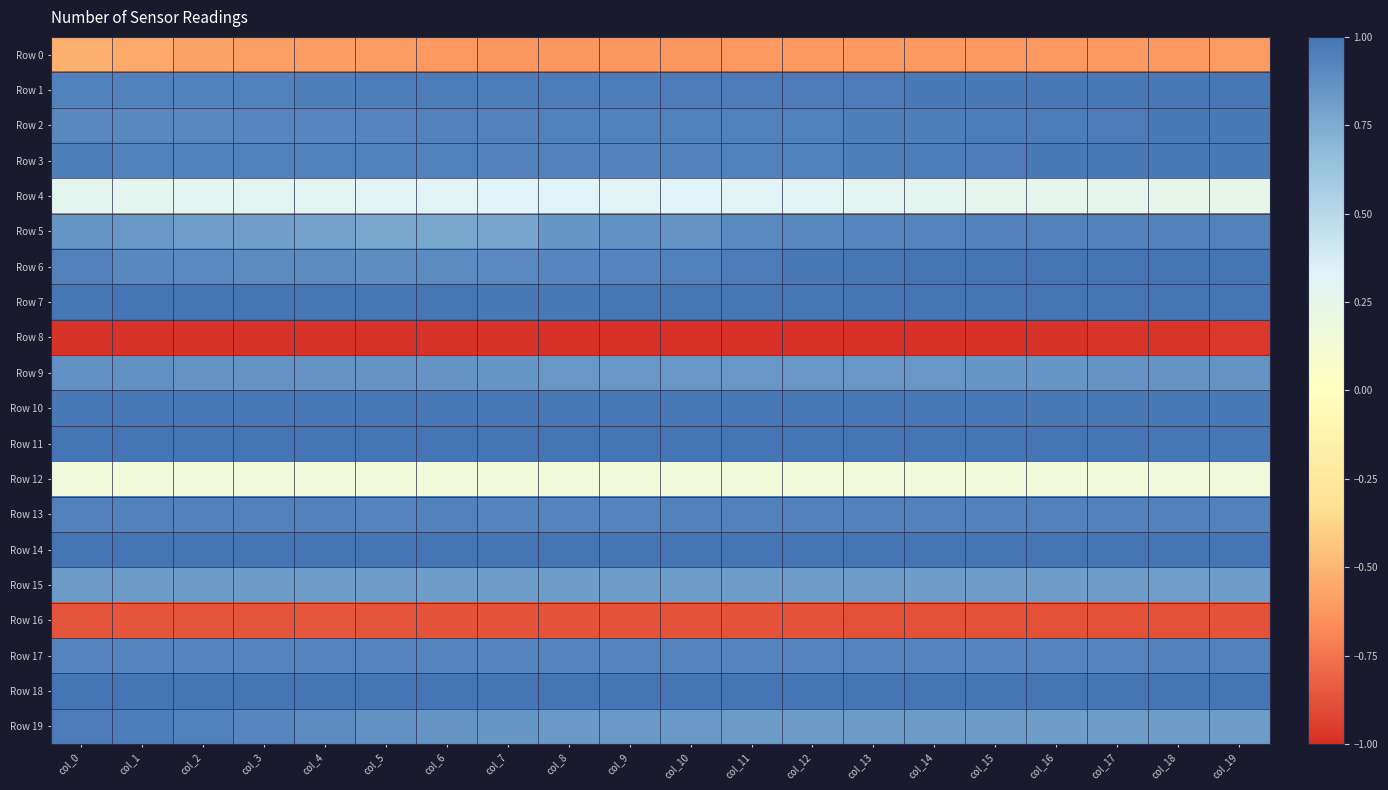

Reading left to right, transcribe all the data shown in this chart.

Row 0: col_0=-0.5	col_1=-0.6	col_2=-0.6	col_3=-0.6	col_4=-0.6	col_5=-0.6	col_6=-0.6	col_7=-0.6	col_8=-0.6	col_9=-0.6	col_10=-0.6	col_11=-0.6	col_12=-0.6	col_13=-0.6	col_14=-0.6	col_15=-0.6	col_16=-0.6	col_17=-0.6	col_18=-0.6	col_19=-0.6
Row 1: col_0=0.9	col_1=0.9	col_2=0.9	col_3=0.9	col_4=0.9	col_5=1.0	col_6=1.0	col_7=1.0	col_8=1.0	col_9=1.0	col_10=1.0	col_11=1.0	col_12=1.0	col_13=1.0	col_14=1.0	col_15=1.0	col_16=1.0	col_17=1.0	col_18=1.0	col_19=1.0
Row 2: col_0=0.9	col_1=0.9	col_2=0.9	col_3=0.9	col_4=0.9	col_5=0.9	col_6=0.9	col_7=0.9	col_8=0.9	col_9=0.9	col_10=0.9	col_11=0.9	col_12=0.9	col_13=0.9	col_14=1.0	col_15=1.0	col_16=1.0	col_17=1.0	col_18=1.0	col_19=1.0
Row 3: col_0=0.9	col_1=0.9	col_2=0.9	col_3=0.9	col_4=0.9	col_5=0.9	col_6=0.9	col_7=0.9	col_8=0.9	col_9=0.9	col_10=0.9	col_11=0.9	col_12=0.9	col_13=1.0	col_14=1.0	col_15=1.0	col_16=1.0	col_17=1.0	col_18=1.0	col_19=1.0
Row 4: col_0=0.3	col_1=0.3	col_2=0.3	col_3=0.3	col_4=0.3	col_5=0.3	col_6=0.3	col_7=0.3	col_8=0.3	col_9=0.3	col_10=0.3	col_11=0.3	col_12=0.3	col_13=0.3	col_14=0.3	col_15=0.3	col_16=0.3	col_17=0.3	col_18=0.3	col_19=0.3
Row 5: col_0=0.9	col_1=0.8	col_2=0.8	col_3=0.8	col_4=0.8	col_5=0.8	col_6=0.8	col_7=0.8	col_8=0.8	col_9=0.9	col_10=0.9	col_11=0.9	col_12=0.9	col_13=0.9	col_14=0.9	col_15=0.9	col_16=0.9	col_17=0.9	col_18=0.9	col_19=0.9
Row 6: col_0=0.9	col_1=0.9	col_2=0.9	col_3=0.9	col_4=0.9	col_5=0.9	col_6=0.9	col_7=0.9	col_8=0.9	col_9=0.9	col_10=0.9	col_11=1.0	col_12=1.0	col_13=1.0	col_14=1.0	col_15=1.0	col_16=1.0	col_17=1.0	col_18=1.0	col_19=1.0
Row 7: col_0=1.0	col_1=1.0	col_2=1.0	col_3=1.0	col_4=1.0	col_5=1.0	col_6=1.0	col_7=1.0	col_8=1.0	col_9=1.0	col_10=1.0	col_11=1.0	col_12=1.0	col_13=1.0	col_14=1.0	col_15=1.0	col_16=1.0	col_17=1.0	col_18=1.0	col_19=1.0
Row 8: col_0=-1.0	col_1=-1.0	col_2=-1.0	col_3=-1.0	col_4=-1.0	col_5=-1.0	col_6=-1.0	col_7=-1.0	col_8=-1.0	col_9=-1.0	col_10=-1.0	col_11=-1.0	col_12=-1.0	col_13=-1.0	col_14=-1.0	col_15=-1.0	col_16=-1.0	col_17=-1.0	col_18=-1.0	col_19=-1.0
Row 9: col_0=0.9	col_1=0.9	col_2=0.9	col_3=0.9	col_4=0.9	col_5=0.9	col_6=0.9	col_7=0.8	col_8=0.8	col_9=0.8	col_10=0.8	col_11=0.8	col_12=0.8	col_13=0.8	col_14=0.8	col_15=0.8	col_16=0.8	col_17=0.9	col_18=0.9	col_19=0.9
Row 10: col_0=1.0	col_1=1.0	col_2=1.0	col_3=1.0	col_4=1.0	col_5=1.0	col_6=1.0	col_7=1.0	col_8=1.0	col_9=1.0	col_10=1.0	col_11=1.0	col_12=1.0	col_13=1.0	col_14=1.0	col_15=1.0	col_16=1.0	col_17=1.0	col_18=1.0	col_19=1.0
Row 11: col_0=1.0	col_1=1.0	col_2=1.0	col_3=1.0	col_4=1.0	col_5=1.0	col_6=1.0	col_7=1.0	col_8=1.0	col_9=1.0	col_10=1.0	col_11=1.0	col_12=1.0	col_13=1.0	col_14=1.0	col_15=1.0	col_16=1.0	col_17=1.0	col_18=1.0	col_19=1.0
Row 12: col_0=0.2	col_1=0.2	col_2=0.2	col_3=0.2	col_4=0.2	col_5=0.2	col_6=0.2	col_7=0.2	col_8=0.2	col_9=0.2	col_10=0.2	col_11=0.2	col_12=0.2	col_13=0.2	col_14=0.2	col_15=0.2	col_16=0.2	col_17=0.2	col_18=0.2	col_19=0.2
Row 13: col_0=0.9	col_1=0.9	col_2=0.9	col_3=0.9	col_4=0.9	col_5=0.9	col_6=0.9	col_7=0.9	col_8=0.9	col_9=0.9	col_10=0.9	col_11=0.9	col_12=0.9	col_13=0.9	col_14=0.9	col_15=0.9	col_16=0.9	col_17=0.9	col_18=0.9	col_19=0.9
Row 14: col_0=1.0	col_1=1.0	col_2=1.0	col_3=1.0	col_4=1.0	col_5=1.0	col_6=1.0	col_7=1.0	col_8=1.0	col_9=1.0	col_10=1.0	col_11=1.0	col_12=1.0	col_13=1.0	col_14=1.0	col_15=1.0	col_16=1.0	col_17=1.0	col_18=1.0	col_19=1.0
Row 15: col_0=0.8	col_1=0.8	col_2=0.8	col_3=0.8	col_4=0.8	col_5=0.8	col_6=0.8	col_7=0.8	col_8=0.8	col_9=0.8	col_10=0.8	col_11=0.8	col_12=0.8	col_13=0.8	col_14=0.8	col_15=0.8	col_16=0.8	col_17=0.8	col_18=0.8	col_19=0.8
Row 16: col_0=-0.9	col_1=-0.9	col_2=-0.9	col_3=-0.9	col_4=-0.9	col_5=-0.9	col_6=-0.9	col_7=-0.9	col_8=-0.9	col_9=-0.9	col_10=-0.9	col_11=-0.9	col_12=-0.9	col_13=-0.9	col_14=-0.9	col_15=-0.9	col_16=-0.9	col_17=-0.9	col_18=-0.9	col_19=-0.9
Row 17: col_0=0.9	col_1=0.9	col_2=0.9	col_3=0.9	col_4=0.9	col_5=0.9	col_6=0.9	col_7=0.9	col_8=0.9	col_9=0.9	col_10=0.9	col_11=0.9	col_12=0.9	col_13=0.9	col_14=0.9	col_15=0.9	col_16=0.9	col_17=0.9	col_18=0.9	col_19=0.9
Row 18: col_0=1.0	col_1=1.0	col_2=1.0	col_3=1.0	col_4=1.0	col_5=1.0	col_6=1.0	col_7=1.0	col_8=1.0	col_9=1.0	col_10=1.0	col_11=1.0	col_12=1.0	col_13=1.0	col_14=1.0	col_15=1.0	col_16=1.0	col_17=1.0	col_18=1.0	col_19=1.0
Row 19: col_0=1.0	col_1=1.0	col_2=0.9	col_3=0.9	col_4=0.9	col_5=0.9	col_6=0.9	col_7=0.8	col_8=0.8	col_9=0.8	col_10=0.8	col_11=0.8	col_12=0.8	col_13=0.8	col_14=0.8	col_15=0.8	col_16=0.8	col_17=0.8	col_18=0.8	col_19=0.8